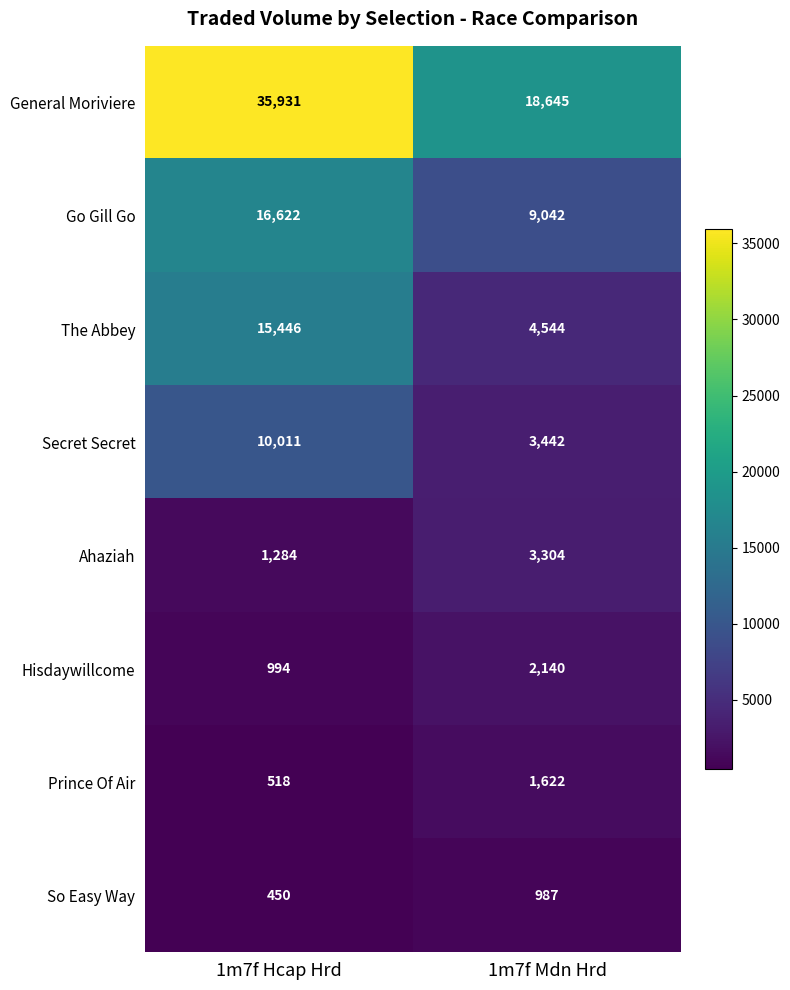

Reading right to left, list all the values displayed in this chart.

General Moriviere: 18645	35931
Go Gill Go: 9042	16622
The Abbey: 4544	15446
Secret Secret: 3442	10011
Ahaziah: 3304	1284
Hisdaywillcome: 2140	994
Prince Of Air: 1622	518
So Easy Way: 987	450